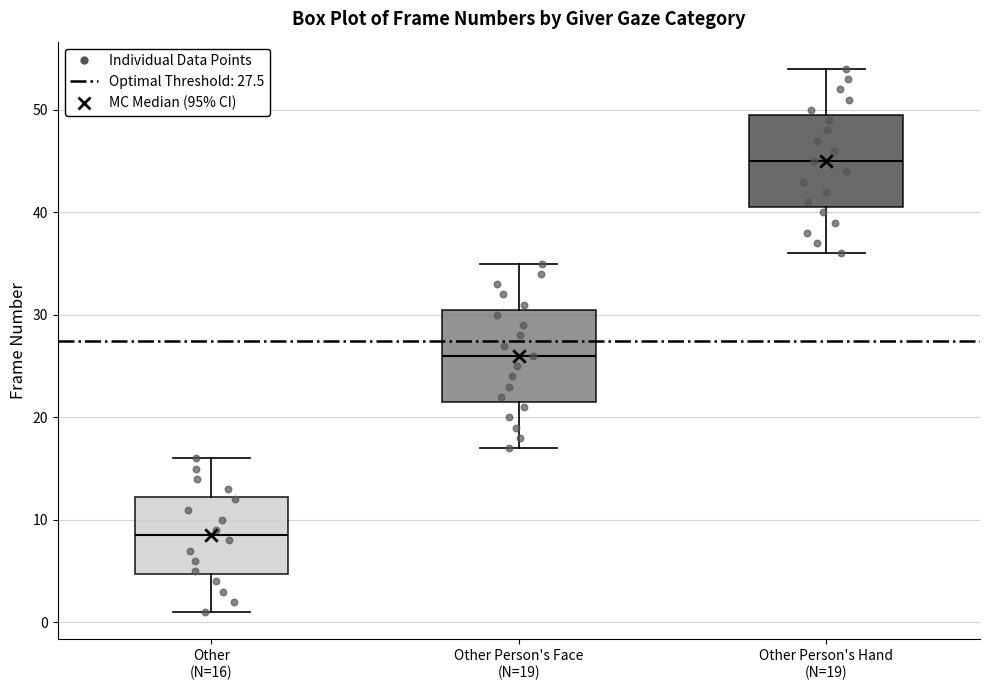

Reading left to right, transcribe this box plot: for each box, give where its median line is, the range the box spans, and where its two whiskers end, as read against the y-axis. The values are not printed on the chart, so give them approximately, as read against the axis.

Other (N=16): median 9, box 5 to 12, whiskers 1 to 16
Other Person's Face (N=19): median 26, box 22 to 31, whiskers 17 to 35
Other Person's Hand (N=19): median 45, box 41 to 50, whiskers 36 to 54